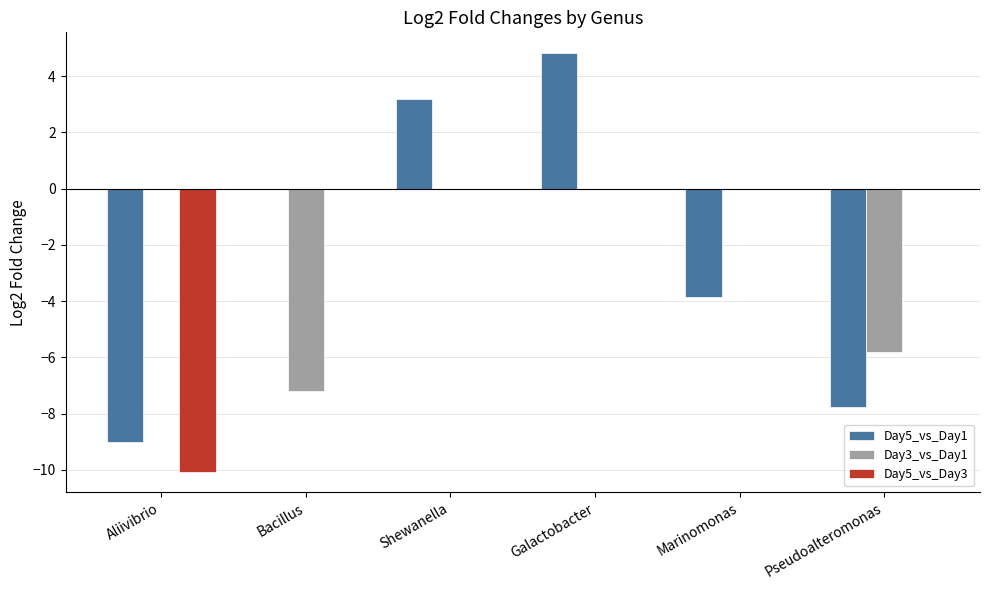

What is the sum of all Day3_vs_Day1 values?

-13.0